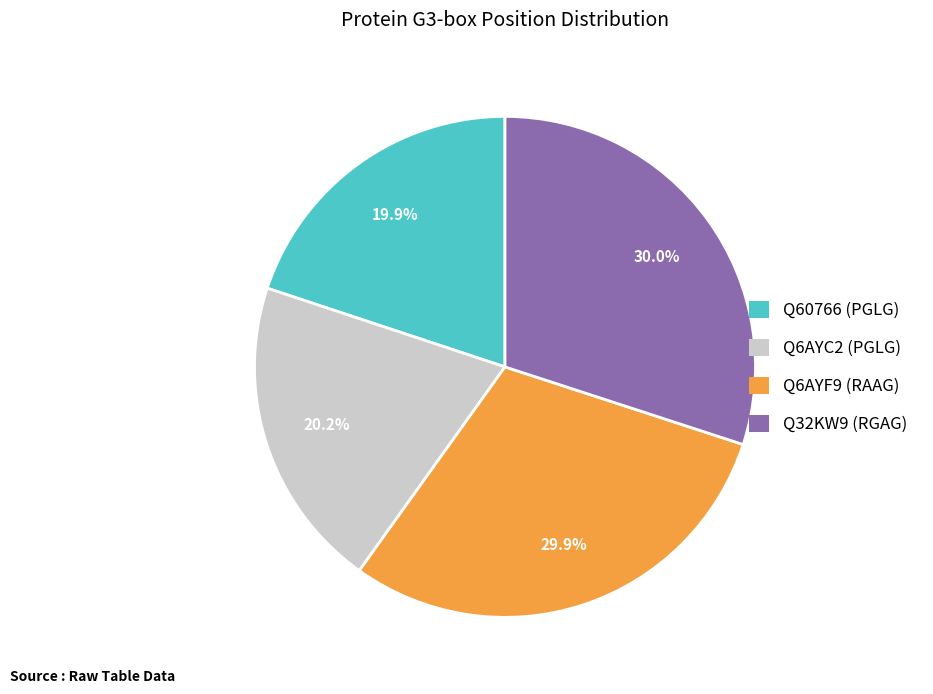

How much of the chart is everything except Q6AYC2 (PGLG)?

79.8%